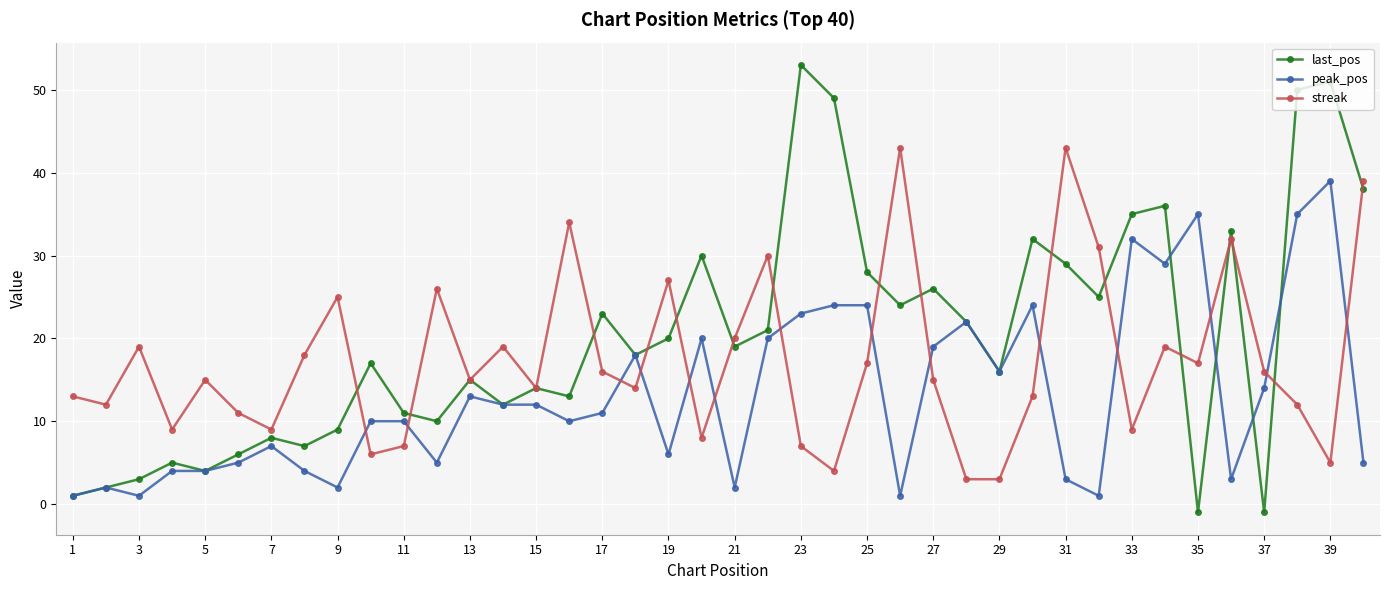

What is the smallest value displayed?

-1